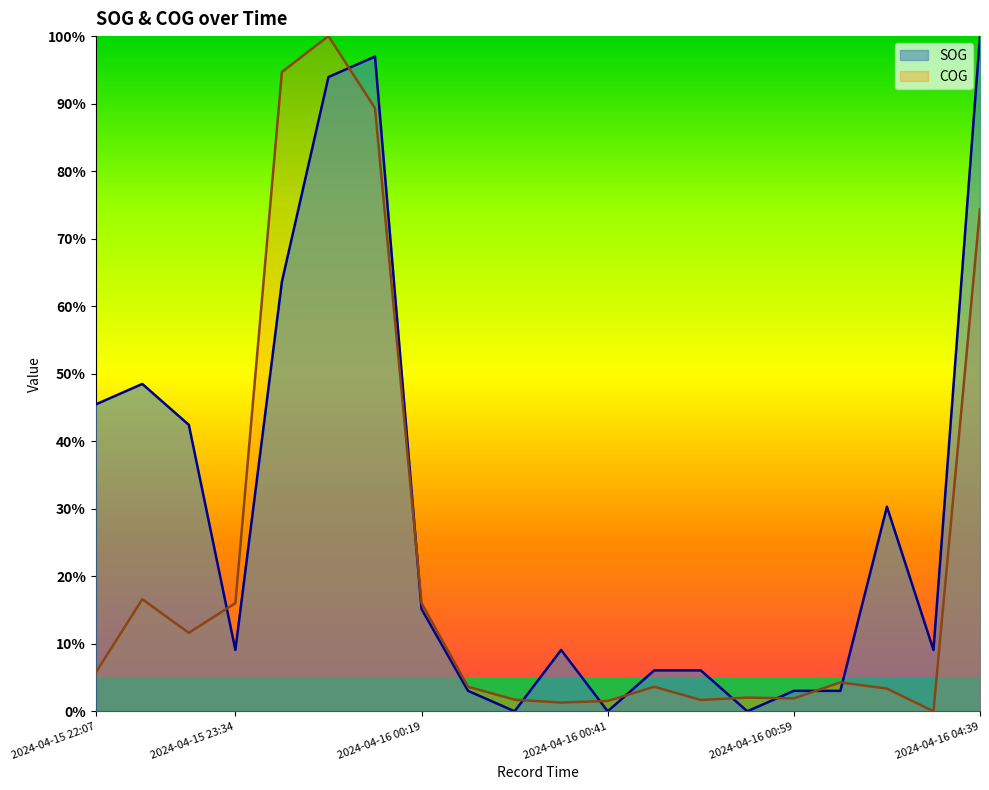

How many interior local valleys does the SOG series have?

5